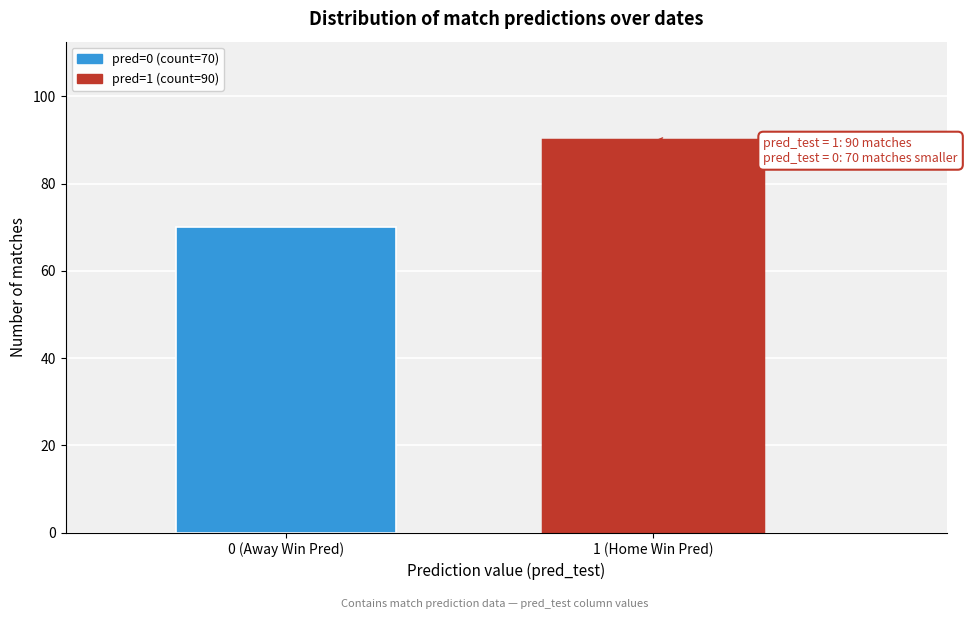

Reading left to right, extract all data points from this chart.

0 (Away Win Pred)=70	1 (Home Win Pred)=90